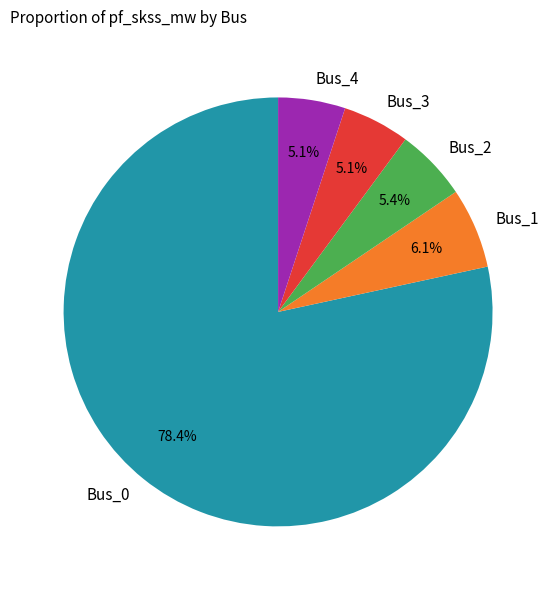

Combined, what portion of the pie is Bus_2 and Bus_1?

11.5%